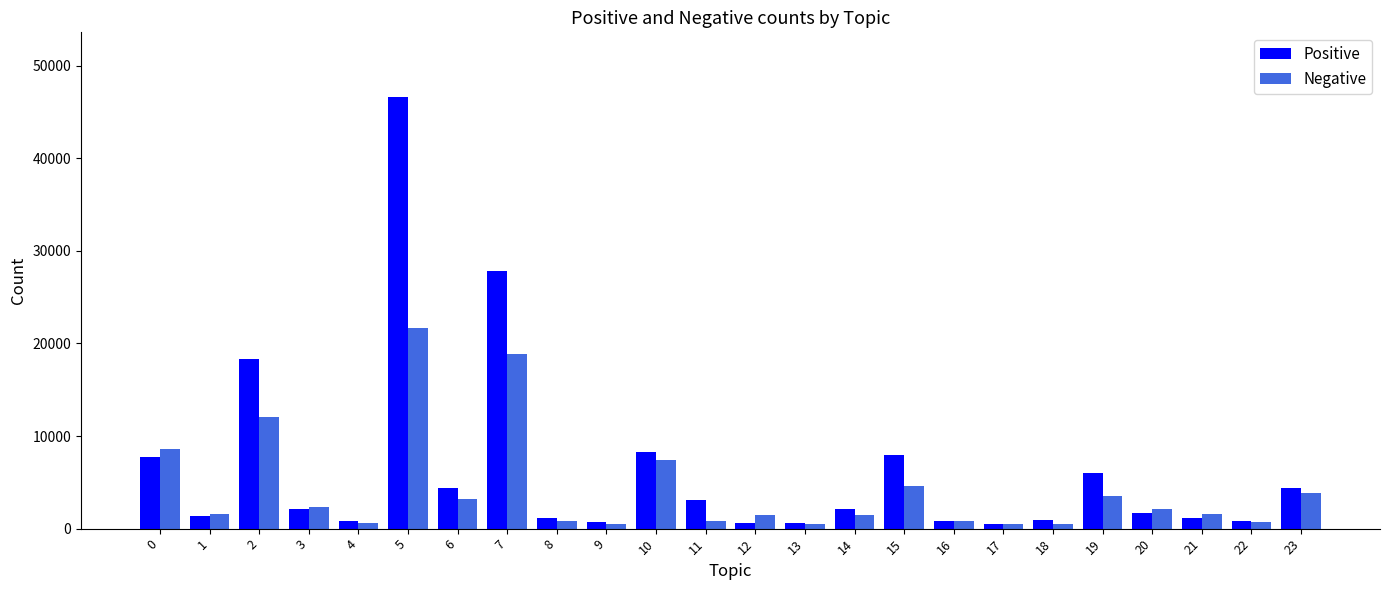

Where is Negative nearest to the value 11083?

2